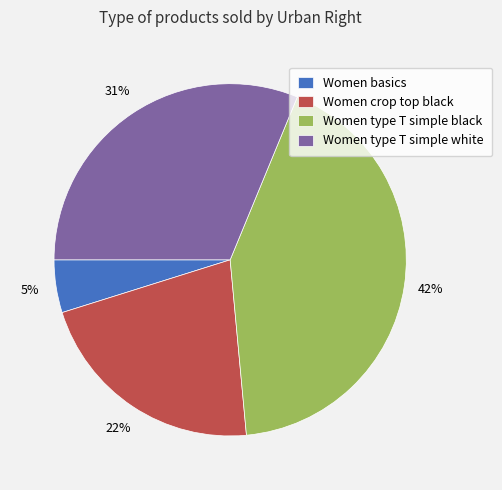

How many slices are in this pie chart?

4